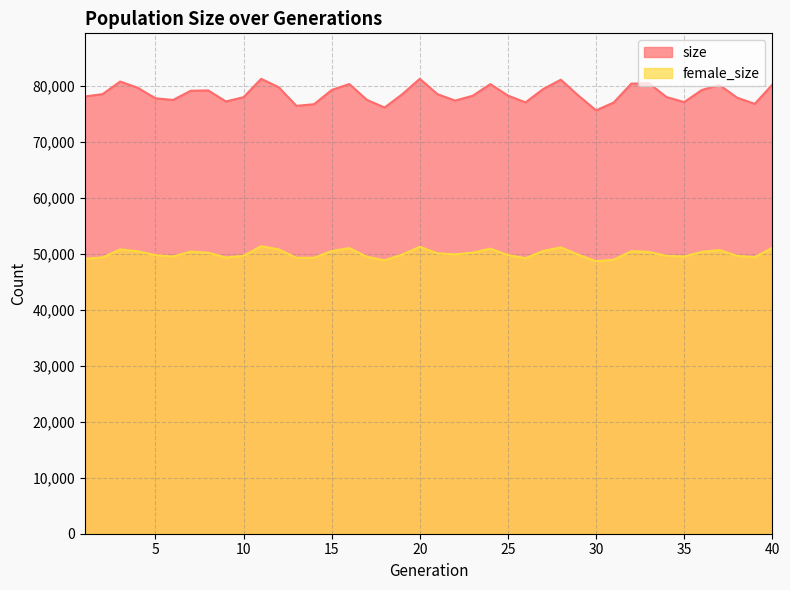

True or false: size has a value of 81273 at 20.

True